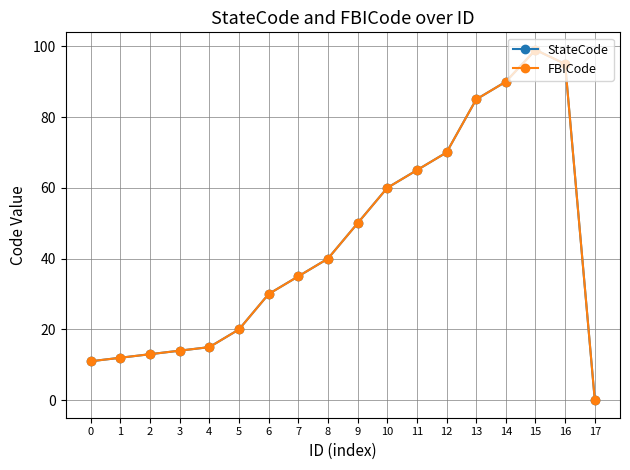

Which series changed the most between 6 and 9?

StateCode